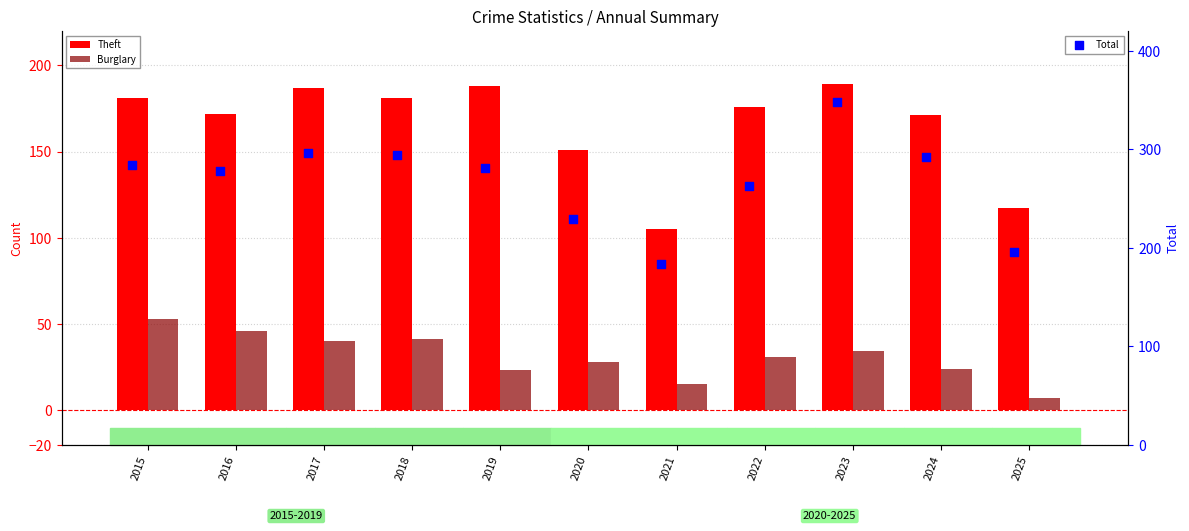

Is the value of Theft at 2022 greater than the value of Burglary at 2023?

Yes